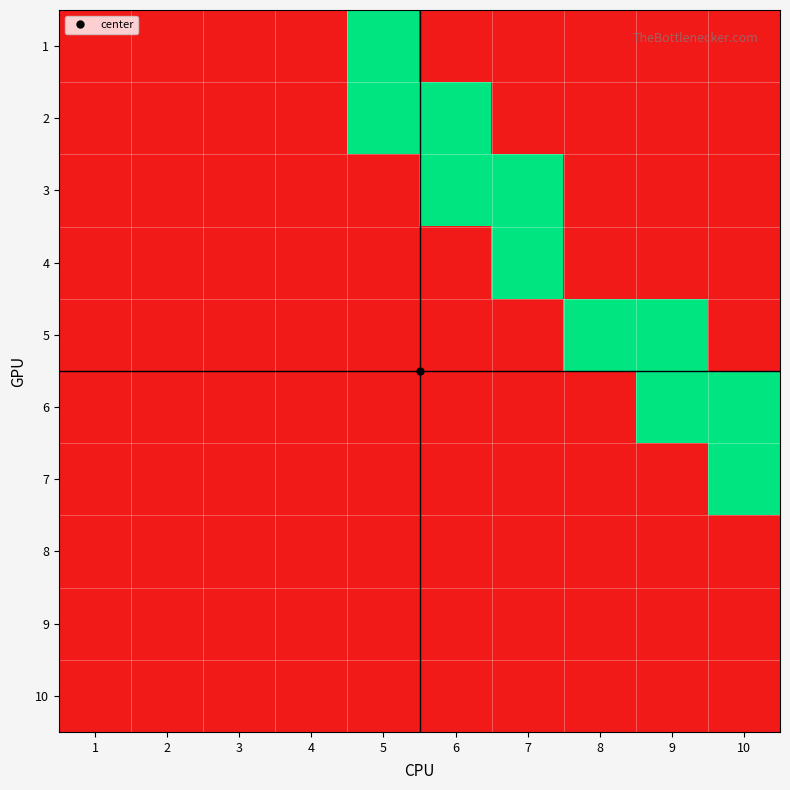

Reading left to right, extract all data points from this chart.

1: 1=0	2=0	3=0	4=0	5=1	6=0	7=0	8=0	9=0	10=0
2: 1=0	2=0	3=0	4=0	5=1	6=1	7=0	8=0	9=0	10=0
3: 1=0	2=0	3=0	4=0	5=0	6=1	7=1	8=0	9=0	10=0
4: 1=0	2=0	3=0	4=0	5=0	6=0	7=1	8=0	9=0	10=0
5: 1=0	2=0	3=0	4=0	5=0	6=0	7=0	8=1	9=1	10=0
6: 1=0	2=0	3=0	4=0	5=0	6=0	7=0	8=0	9=1	10=1
7: 1=0	2=0	3=0	4=0	5=0	6=0	7=0	8=0	9=0	10=1
8: 1=0	2=0	3=0	4=0	5=0	6=0	7=0	8=0	9=0	10=0
9: 1=0	2=0	3=0	4=0	5=0	6=0	7=0	8=0	9=0	10=0
10: 1=0	2=0	3=0	4=0	5=0	6=0	7=0	8=0	9=0	10=0